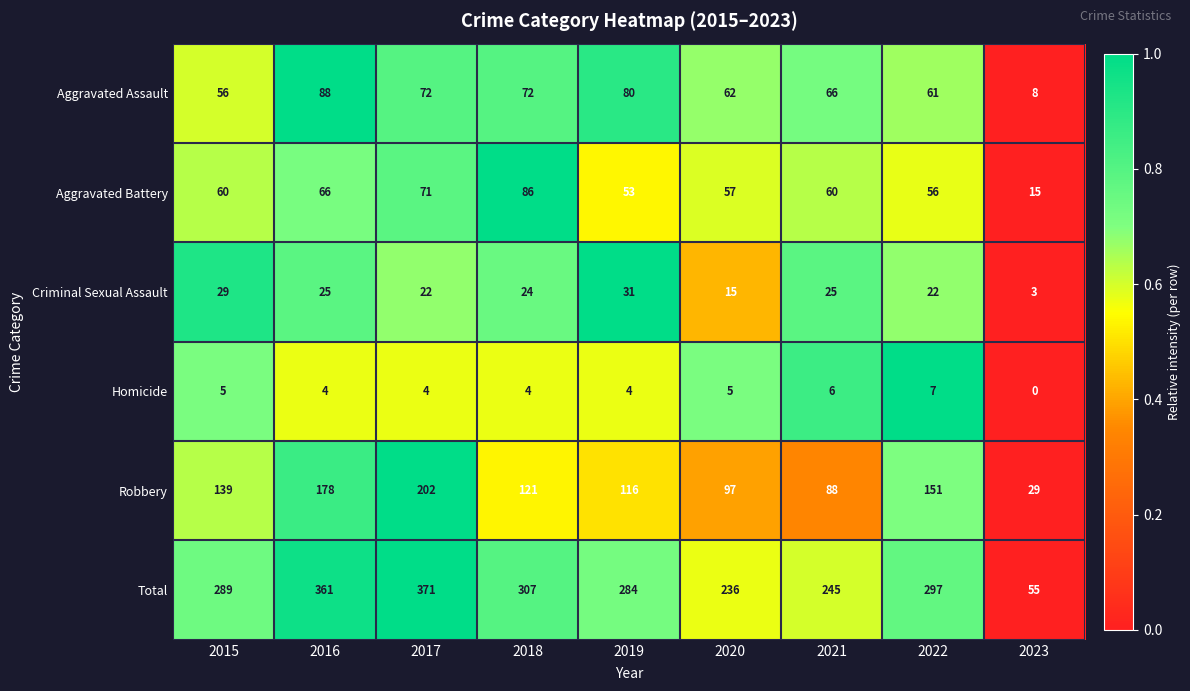

Which series has the largest range (max minus min)?

Total